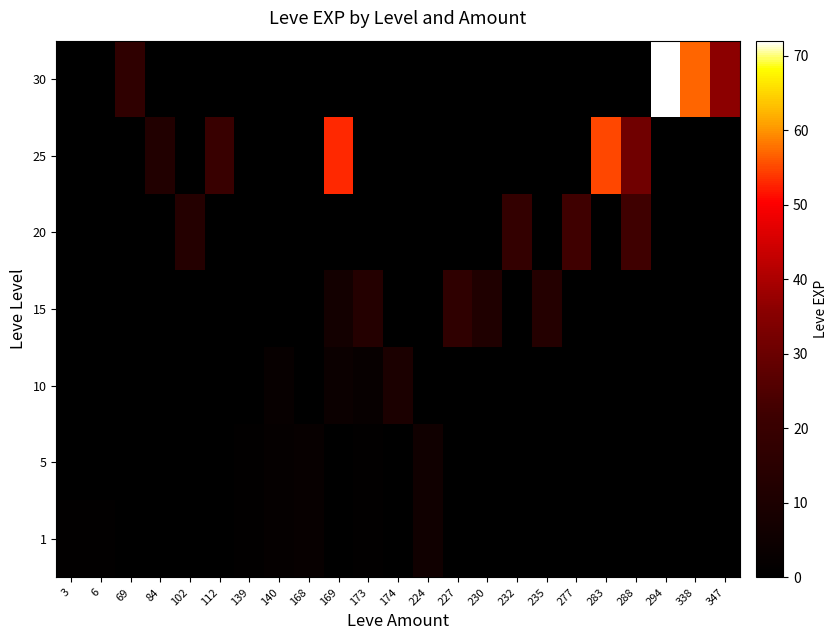

What is the maximum value shown in the chart?

72